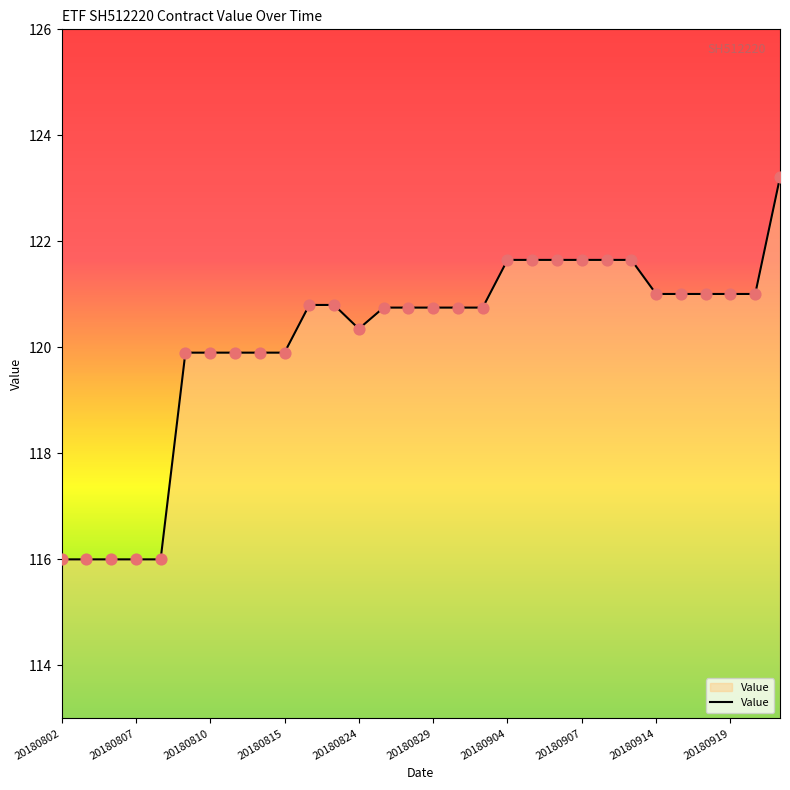

What is the minimum value shown in the chart?

116.0